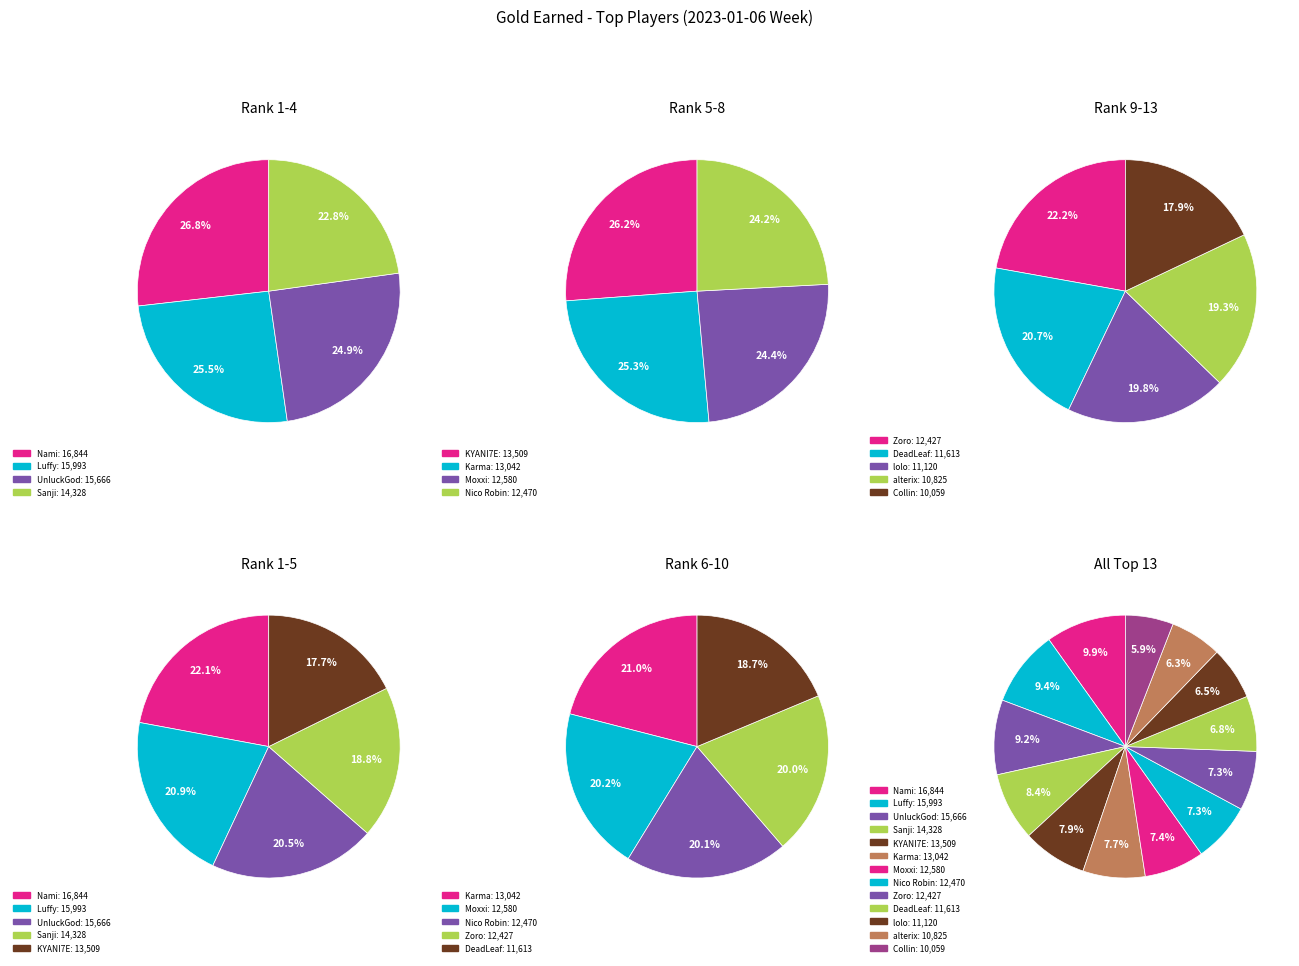

How many slices are in this pie chart?

13